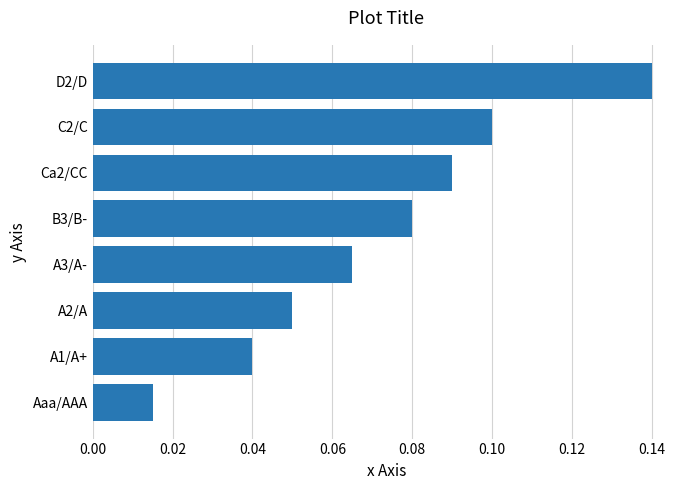

What is the sum of all values?

0.6